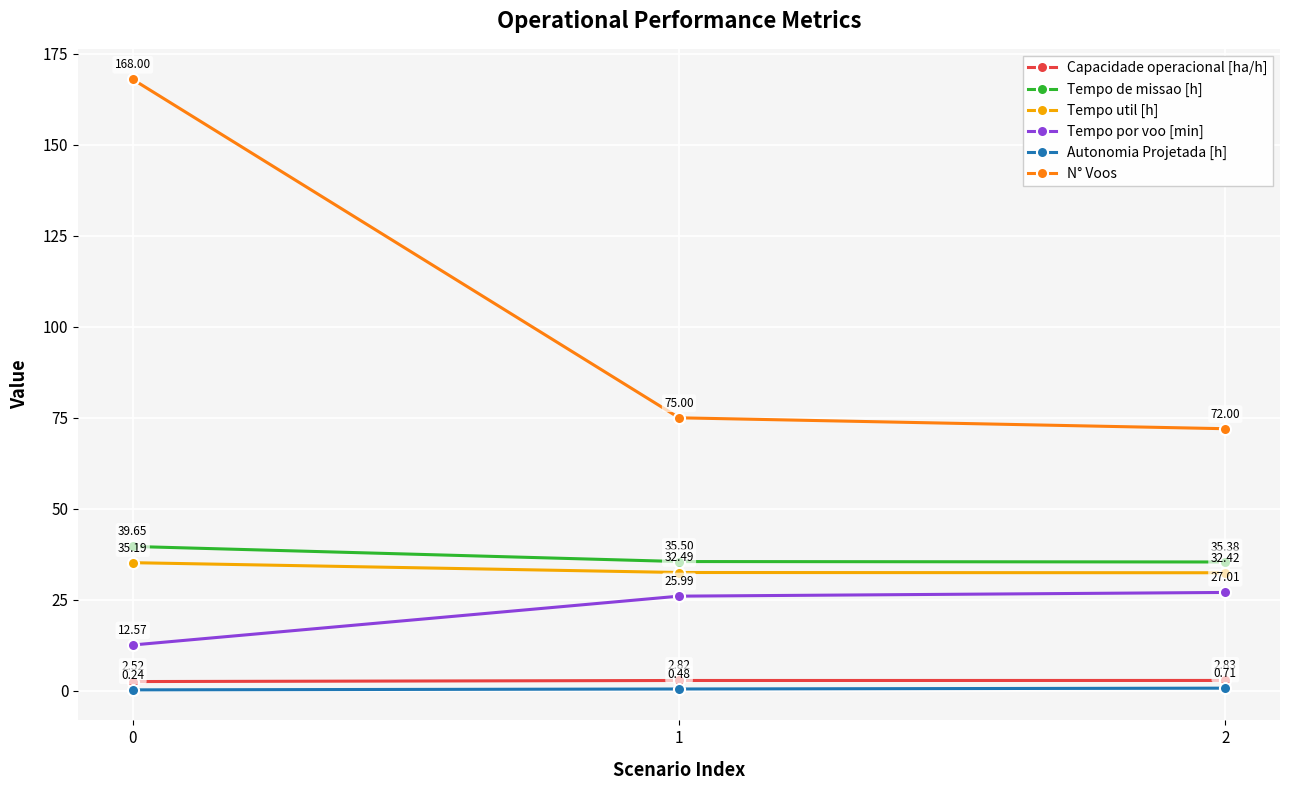

Which series has the largest total across all categories?

N° Voos